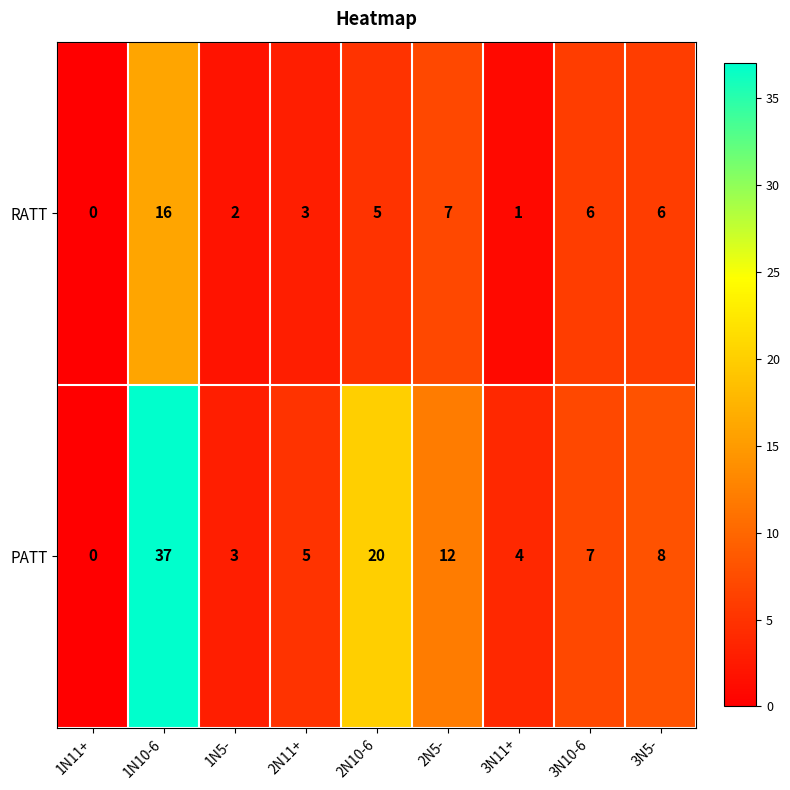

At how many categories does at least one series exceed 31?

1